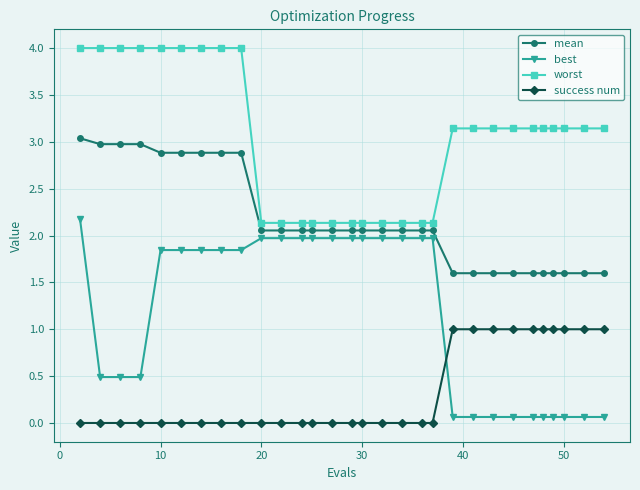

List the series in order of their peak value, highest first.

worst, mean, best, success num